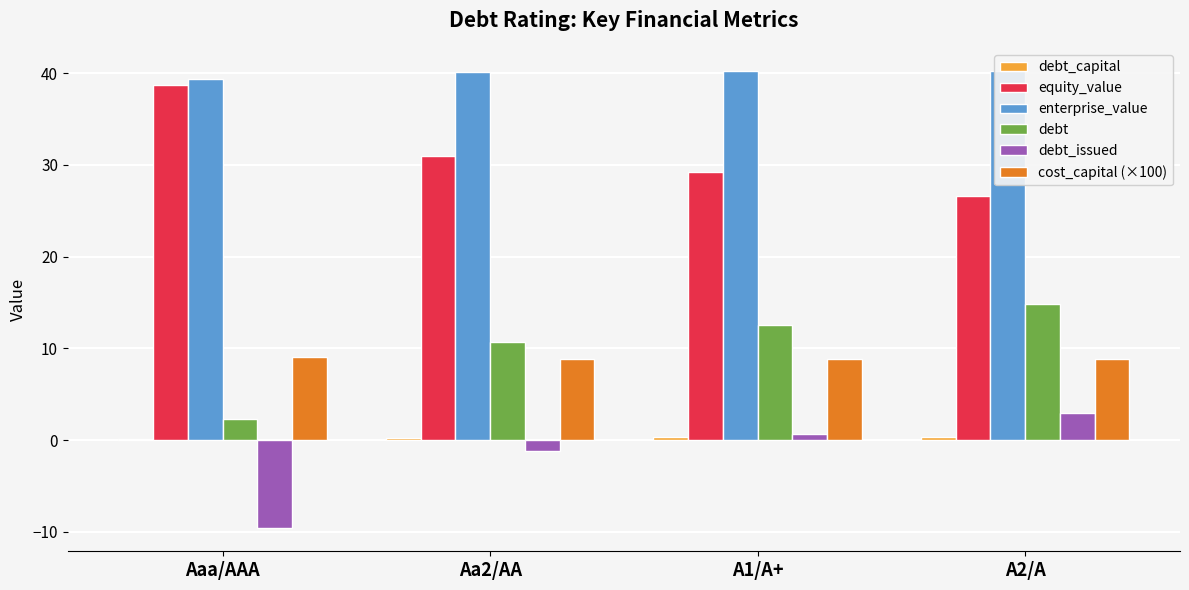

What is the spread (max minus min) of values at Aaa/AAA?

49.0